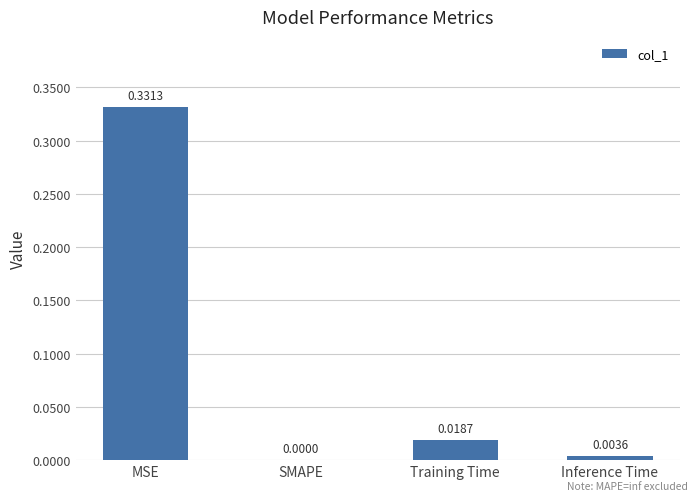

What is the sum of all values?

0.4